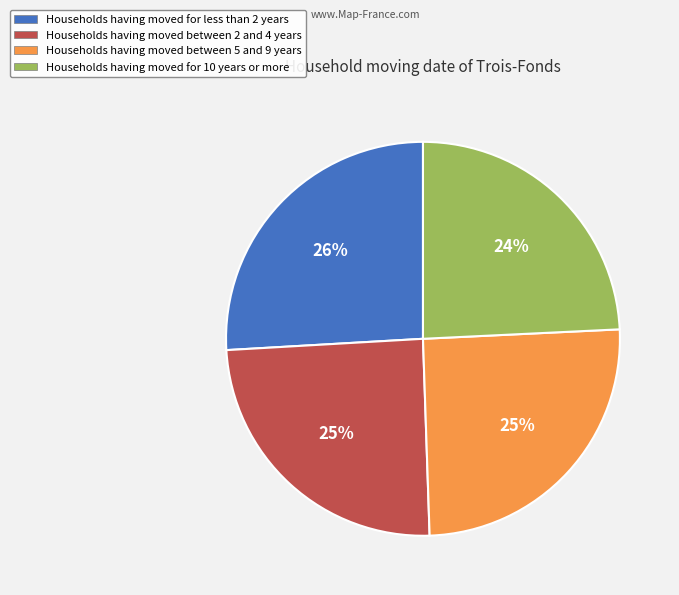

How many segments does this pie chart have?

4